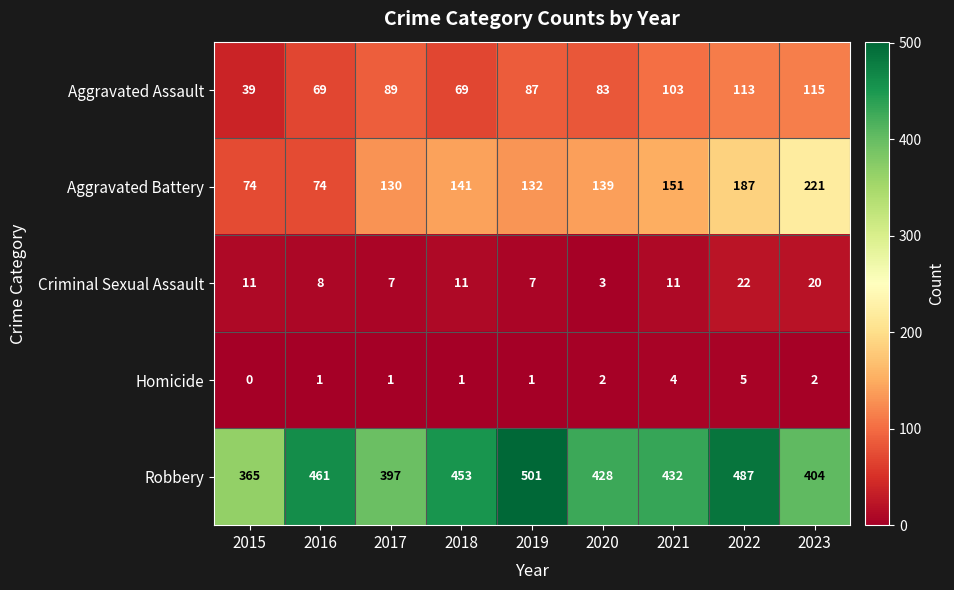

List the series in order of their peak value, lowest first.

Homicide, Criminal Sexual Assault, Aggravated Assault, Aggravated Battery, Robbery